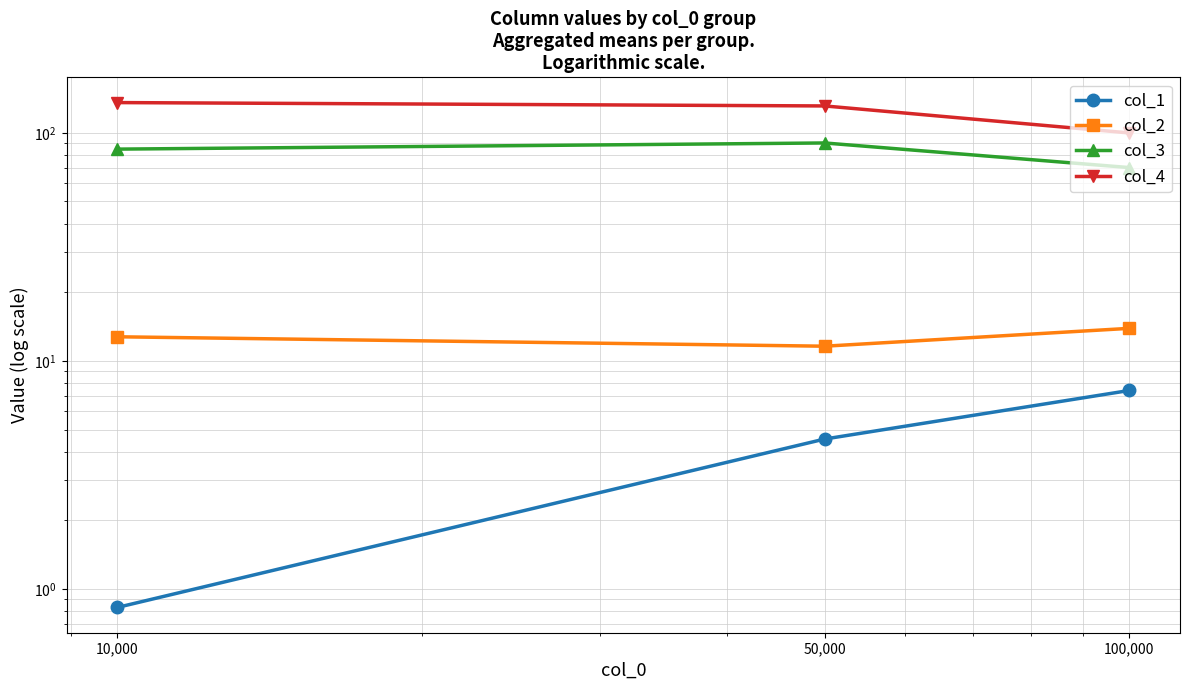

What is the label of the 1st point from the right?

100,000